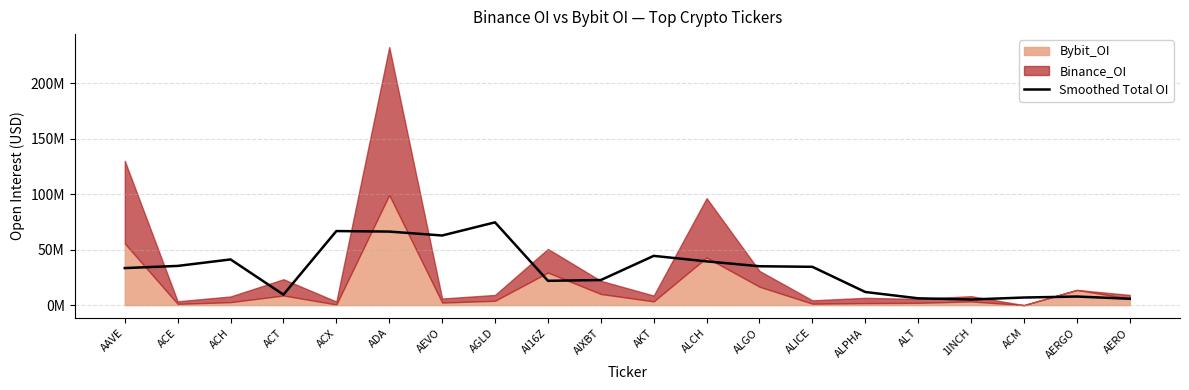

True or false: the data shows 17662129.0 at ACE.

False